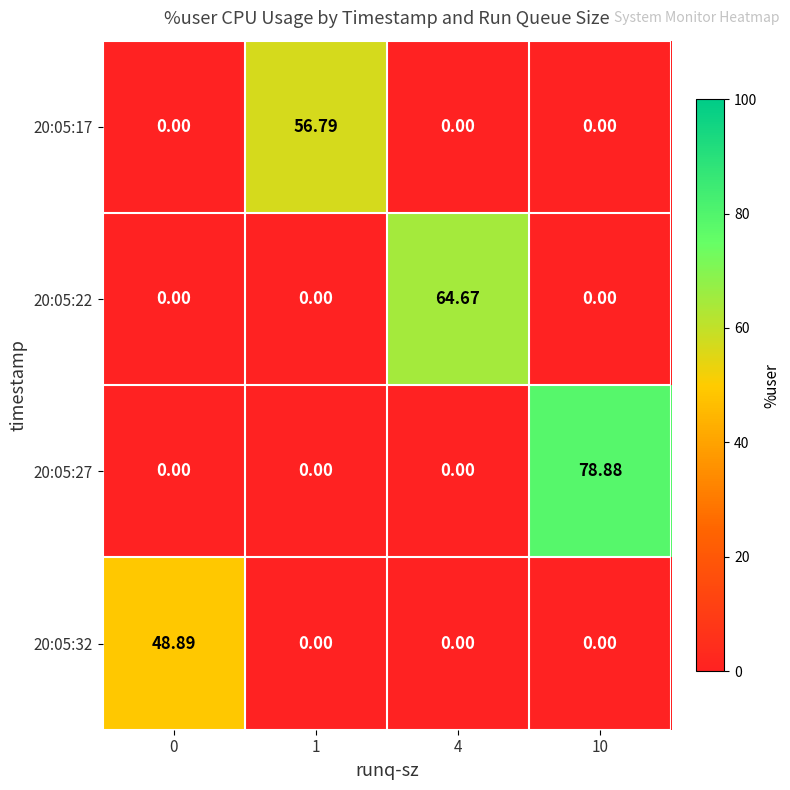

How many values in 20:05:32 are above zero?

1